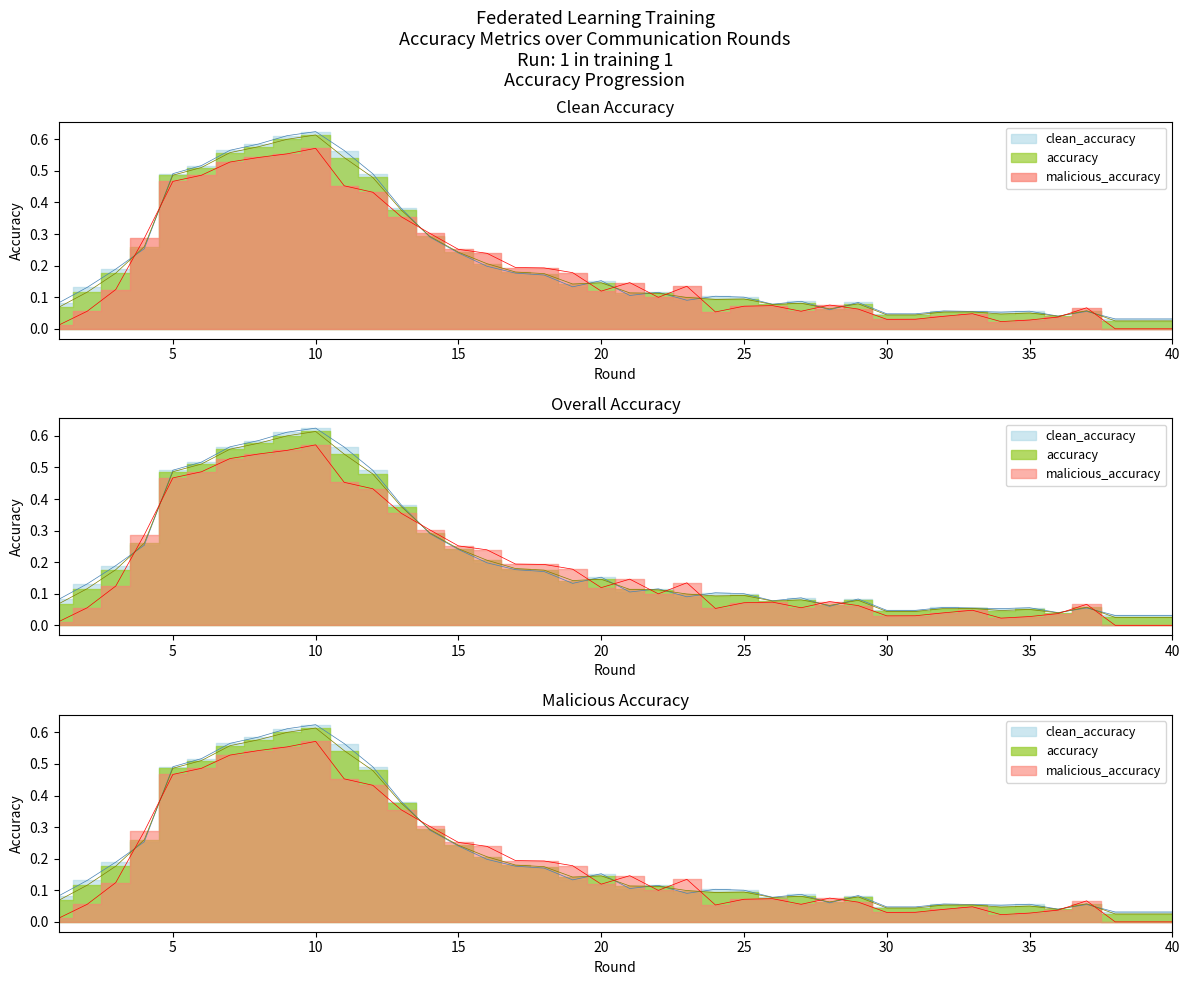

True or false: accuracy has a value of 0.4 at 14.

False